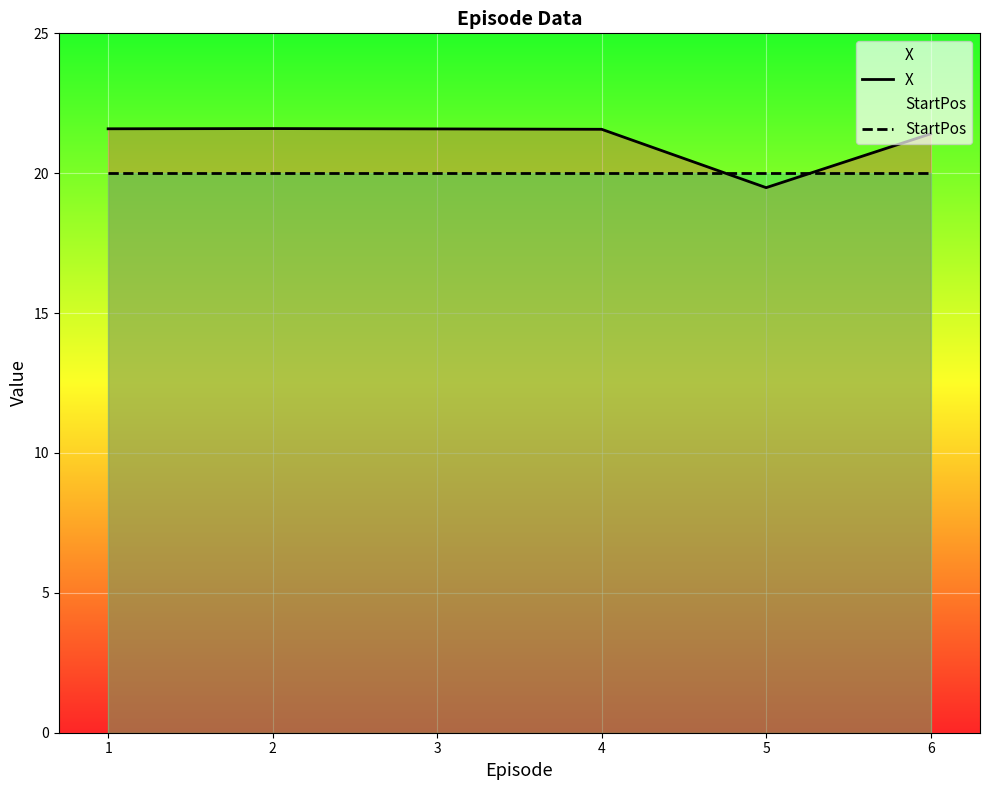

True or false: X and StartPos cross at least once.

True